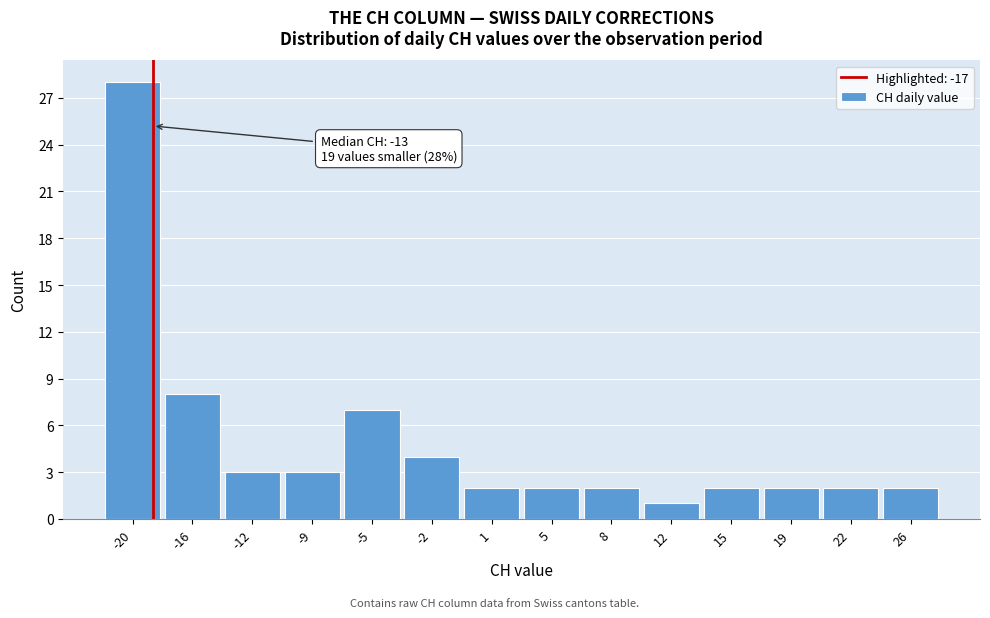

Reading left to right, transcribe all the data shown in this chart.

-20=28	-16=8	-12=3	-9=3	-5=7	-2=4	1=2	5=2	8=2	12=1	15=2	19=2	22=2	26=2